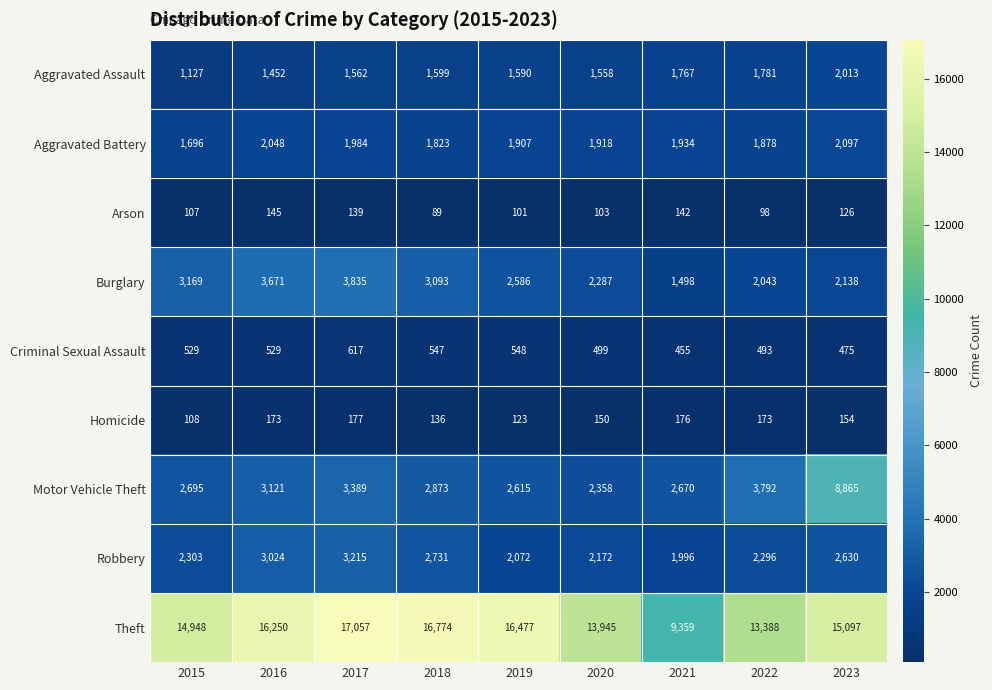

At how many categories does at least one series exceed 8121?

9